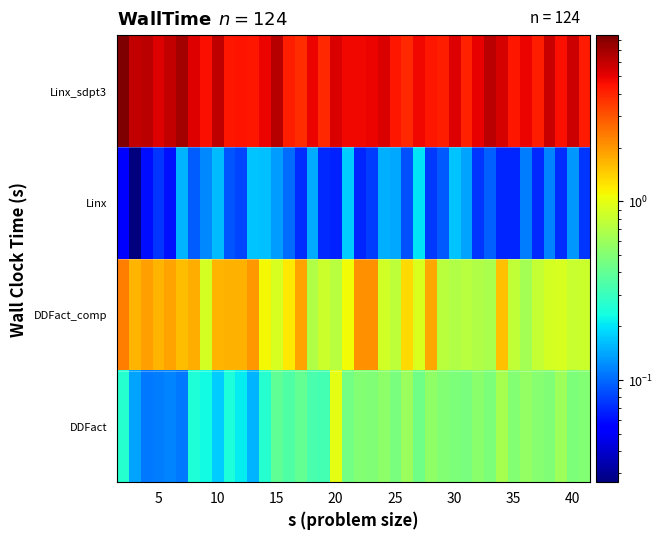

Reading right to left, extract all data points from this chart.

DDFact: 0.5	0.5	0.6	0.5	0.5	0.6	0.5	0.6	0.5	0.5	0.5	0.5	0.5	0.6	0.4	0.6	0.5	0.5	0.5	0.5	0.5	1.0	0.3	0.3	0.4	0.4	0.4	0.3	0.2	0.2	0.2	0.2	0.2	0.3	0.1	0.1	0.1	0.1	0.1	0.3
DDFact_comp: 0.8	0.8	0.9	0.9	0.8	0.6	0.8	1.5	0.7	0.7	0.7	0.7	0.7	1.8	0.9	1.3	0.8	0.9	2.1	2.1	1.1	0.7	0.8	0.7	1.9	1.2	0.9	1.1	2.0	1.7	1.7	1.7	0.9	1.7	1.6	1.9	1.6	1.9	1.7	2.3
Linx: 0.1	0.1	0.1	0.1	0.1	0.1	0.1	0.1	0.1	0.1	0.1	0.2	0.1	0.1	0.2	0.1	0.1	0.2	0.1	0.1	0.2	0.1	0.1	0.1	0.1	0.1	0.1	0.2	0.2	0.1	0.1	0.2	0.1	0.1	0.2	0.1	0.1	0.1	0.0	0.1
Linx_sdpt3: 4.3	5.8	4.6	5.8	4.2	4.9	4.4	5.5	6.2	5.0	4.1	5.3	4.1	4.4	4.8	3.9	4.4	5.4	4.9	4.8	4.7	5.3	3.9	4.9	3.9	4.2	6.4	4.9	4.4	4.5	4.4	6.1	4.6	5.2	6.9	5.9	5.2	6.3	6.0	8.5